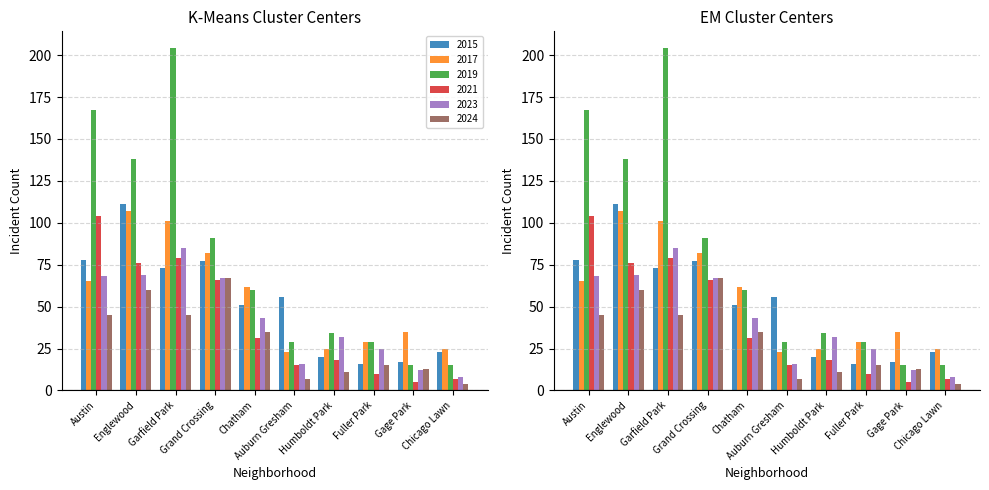

Are the bars horizontal?

No